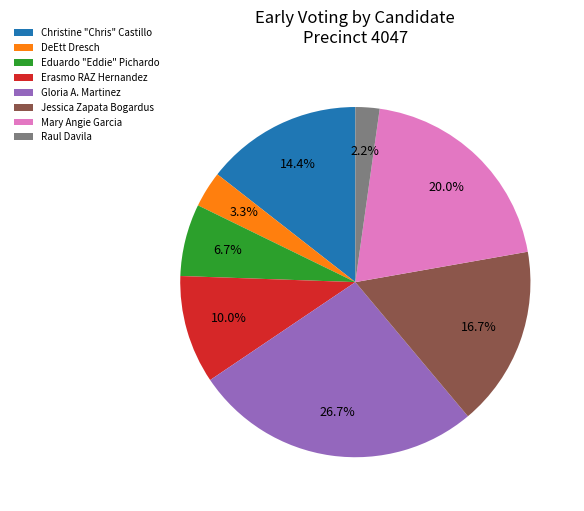

Which has a higher value, Christine "Chris" Castillo or Mary Angie Garcia?

Mary Angie Garcia